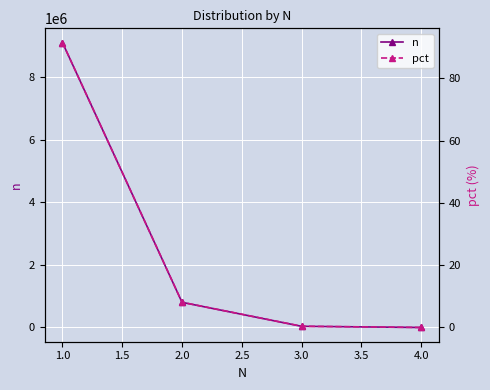

What is the highest value of the n series?

9100882